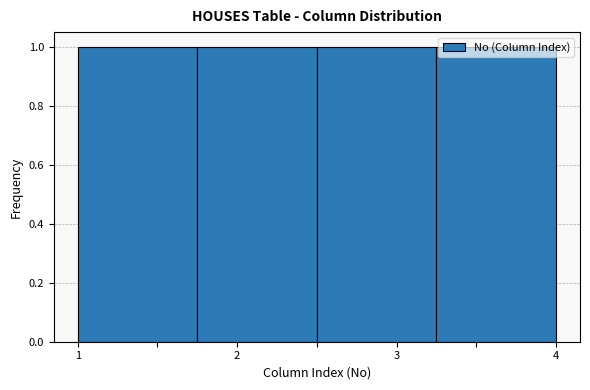

Reading left to right, list every bar in this chart as the range it spans on the x-axis followed by its height. Neither the bar edges nor the heights are printed on the chart, so give them approximately, as read against the axes.

1.00 to 1.75: 1
1.75 to 2.50: 1
2.50 to 3.25: 1
3.25 to 4.00: 1